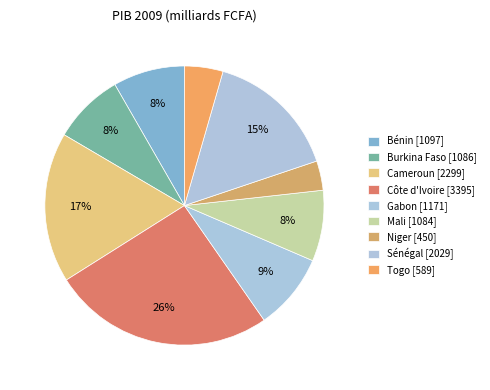

Approximately how many times larger is the value at Niger compared to Bénin?

0.4